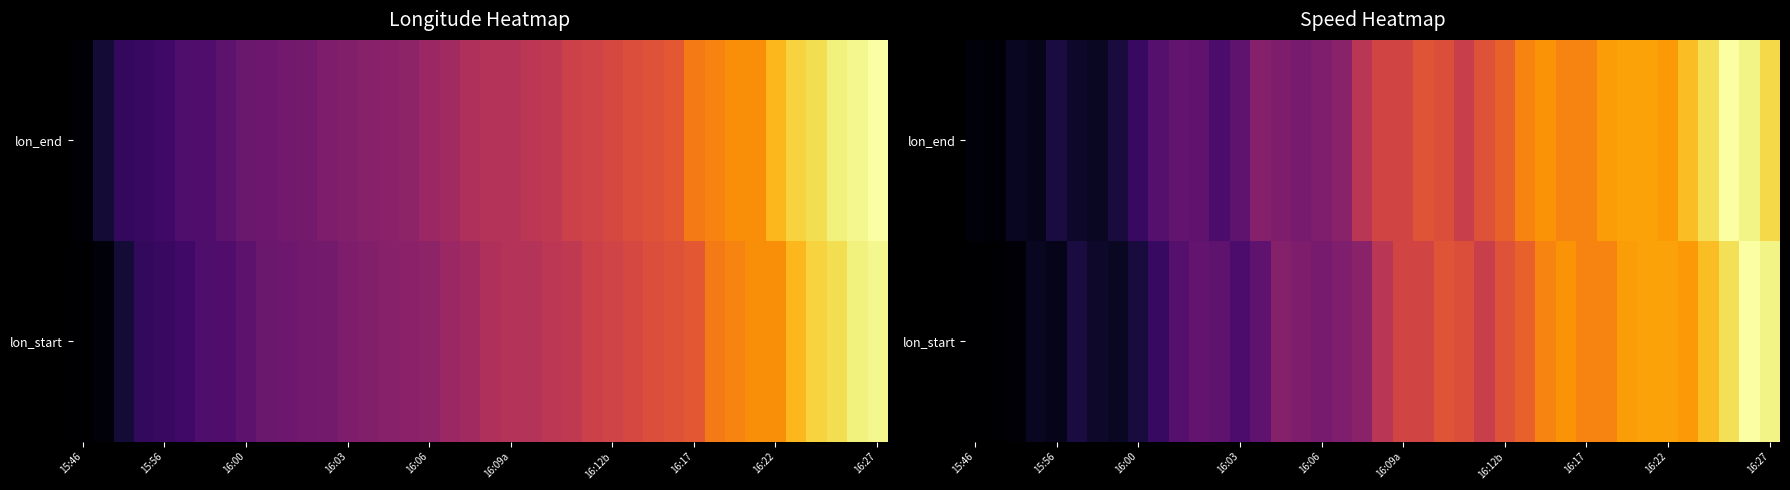

Rank the series by their average value, from lowest to highest.

lon_start, lon_end